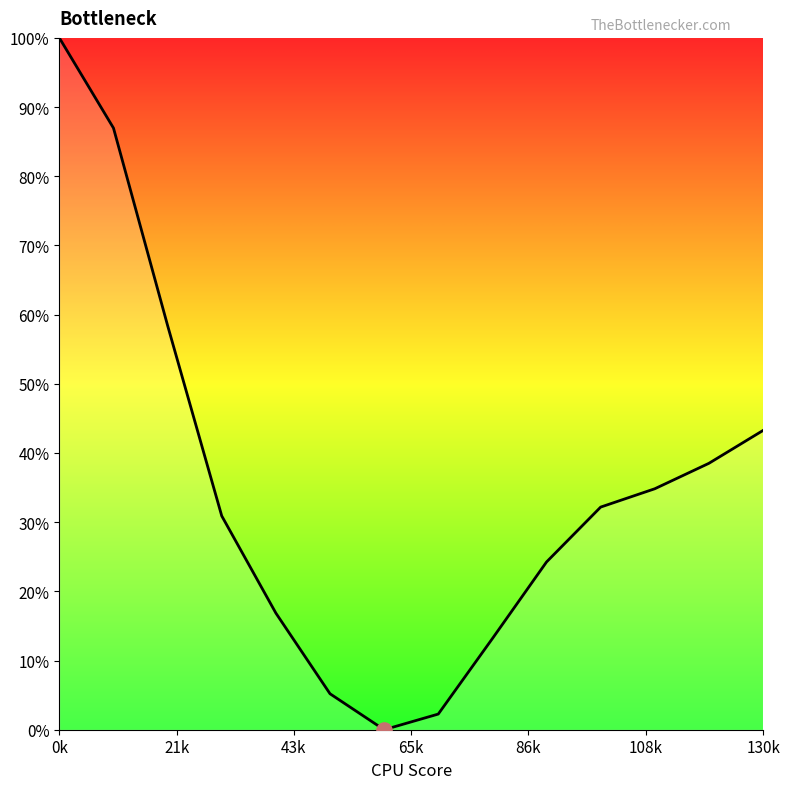

Does the chart have visible grid lines?

No